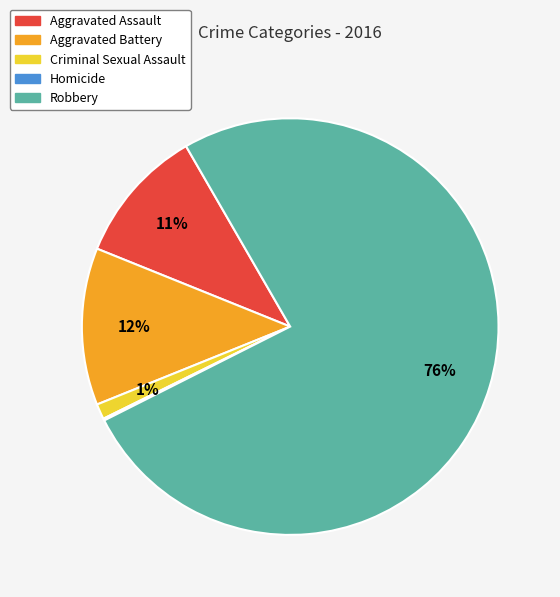

Does any single category account for the majority?

Yes